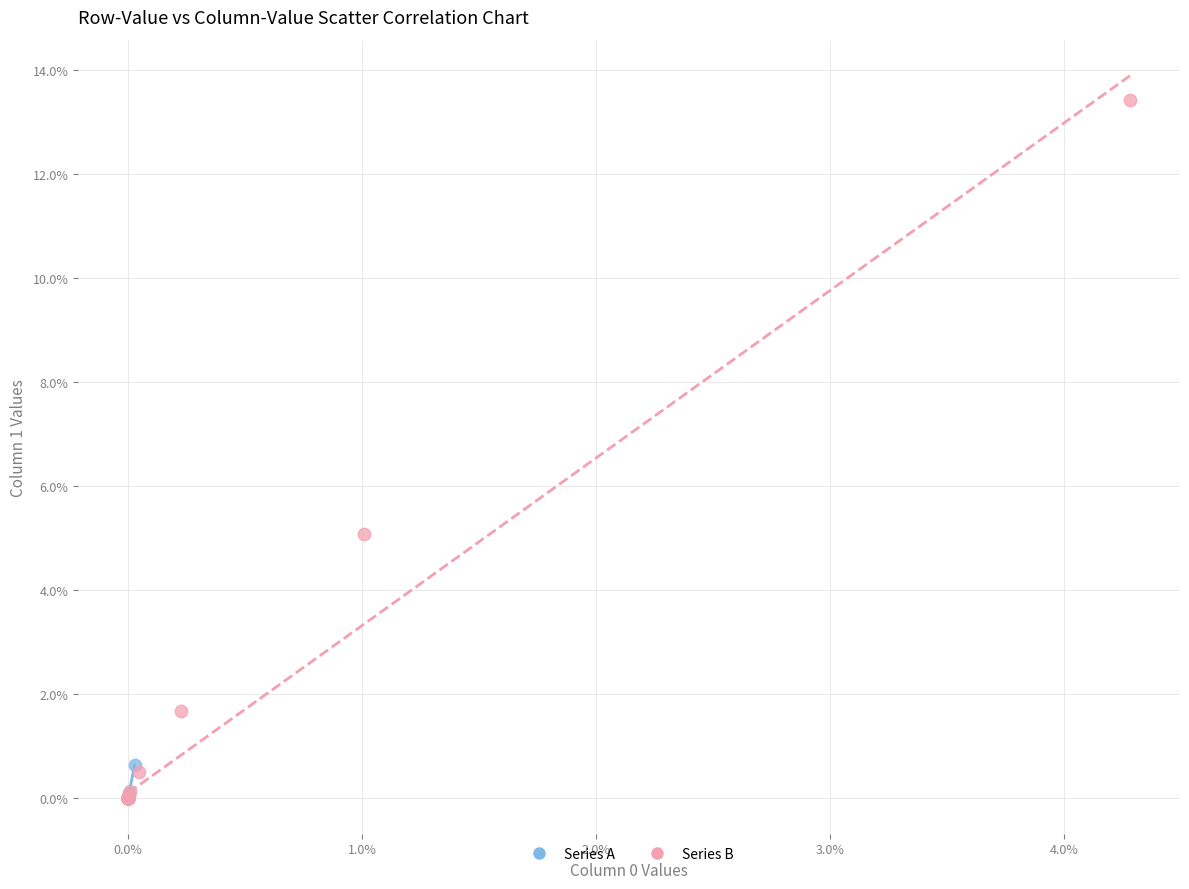

What are all the series names shown in the legend?

Series A, Series B